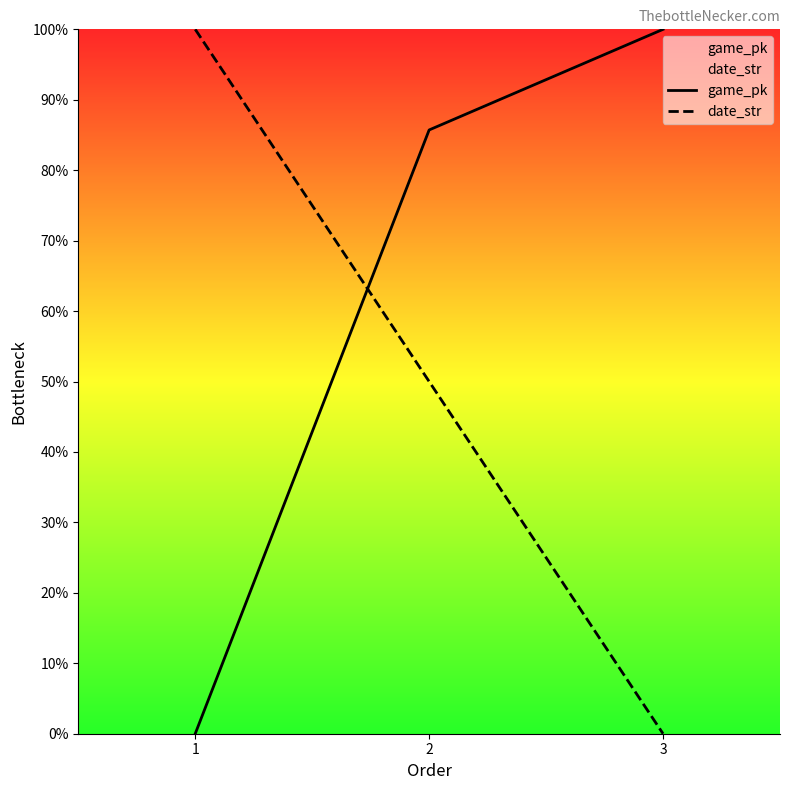

Reading left to right, extract all data points from this chart.

game_pk: 0.0	85.7	100.0
date_str: 100.0	50.0	0.0